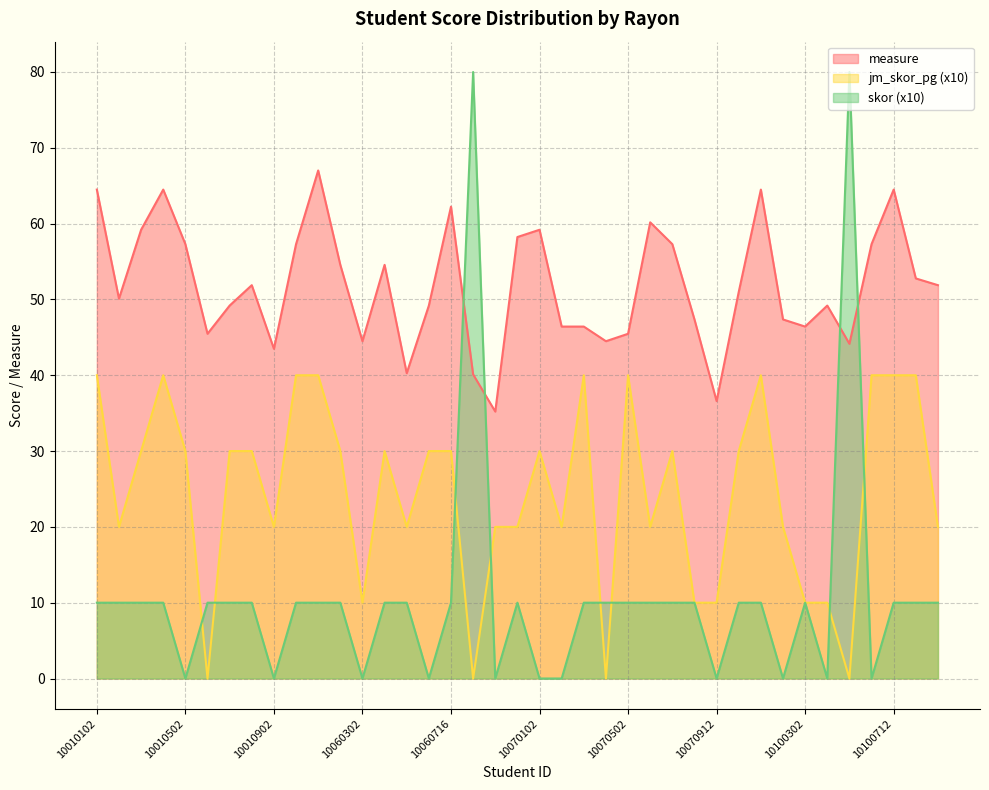

True or false: skor and measure cross at least once.

True